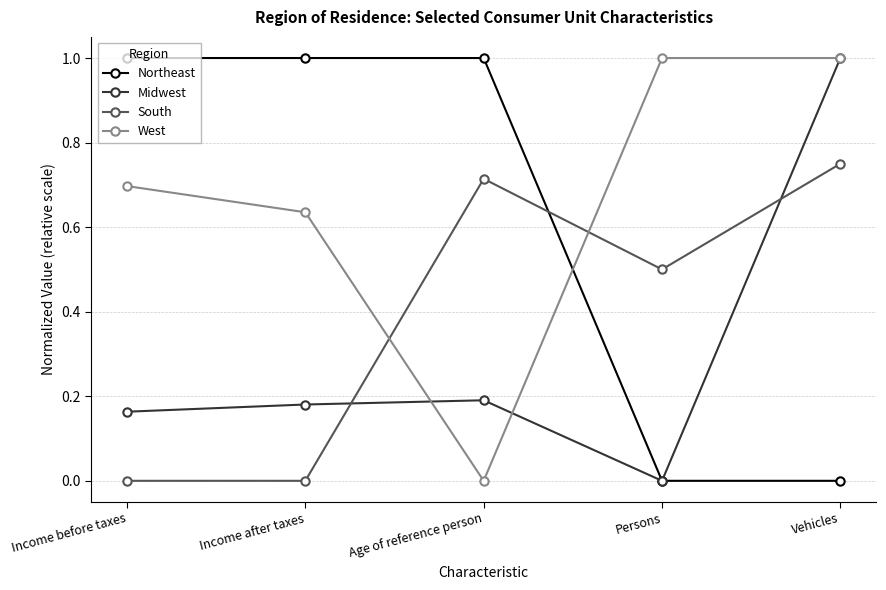

What is the total value across all series at Income before taxes?

1.9